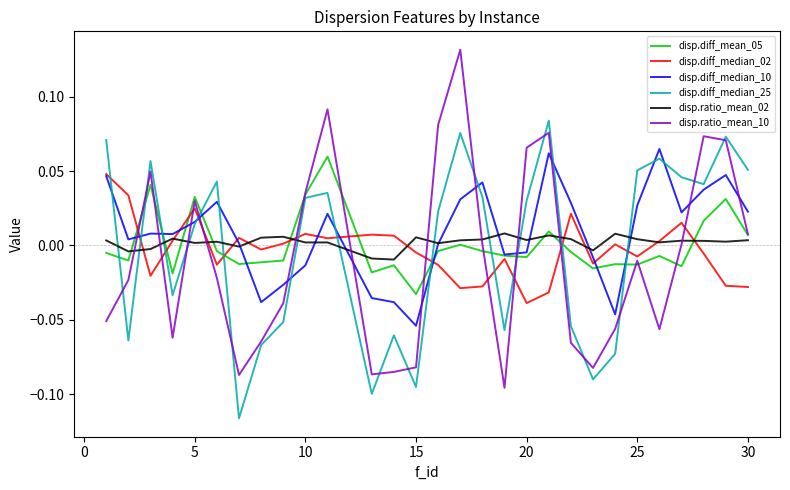

True or false: disp.ratio_mean_02 and disp.diff_median_25 intersect in this chart.

True